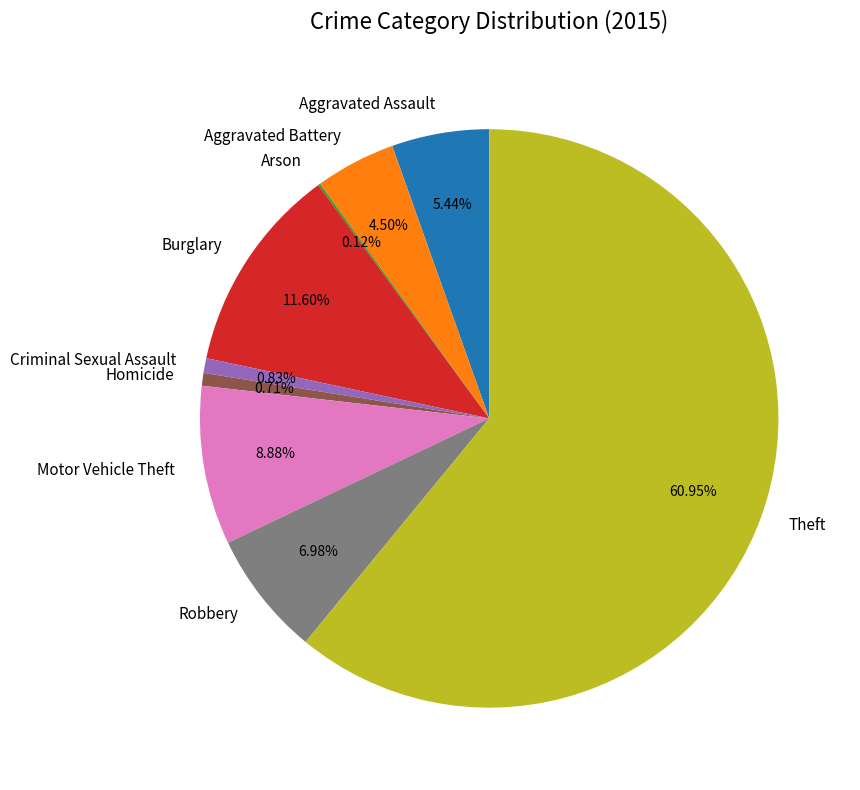

What is the ratio of the value at Aggravated Battery to the value at Motor Vehicle Theft?

0.5